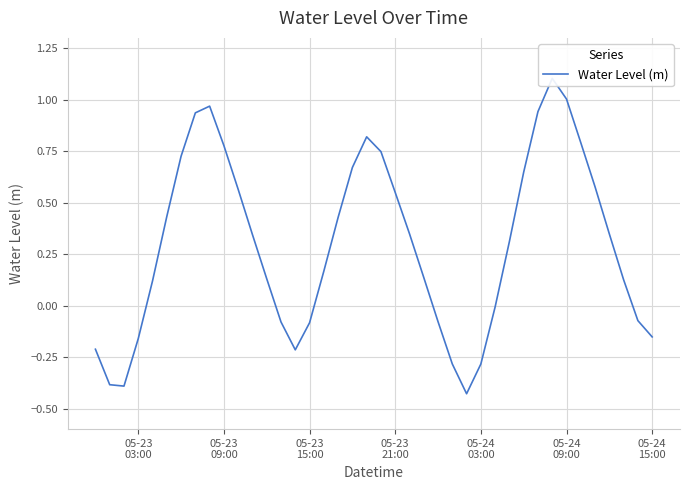

What is the difference between the second highest and minimum values?

1.4